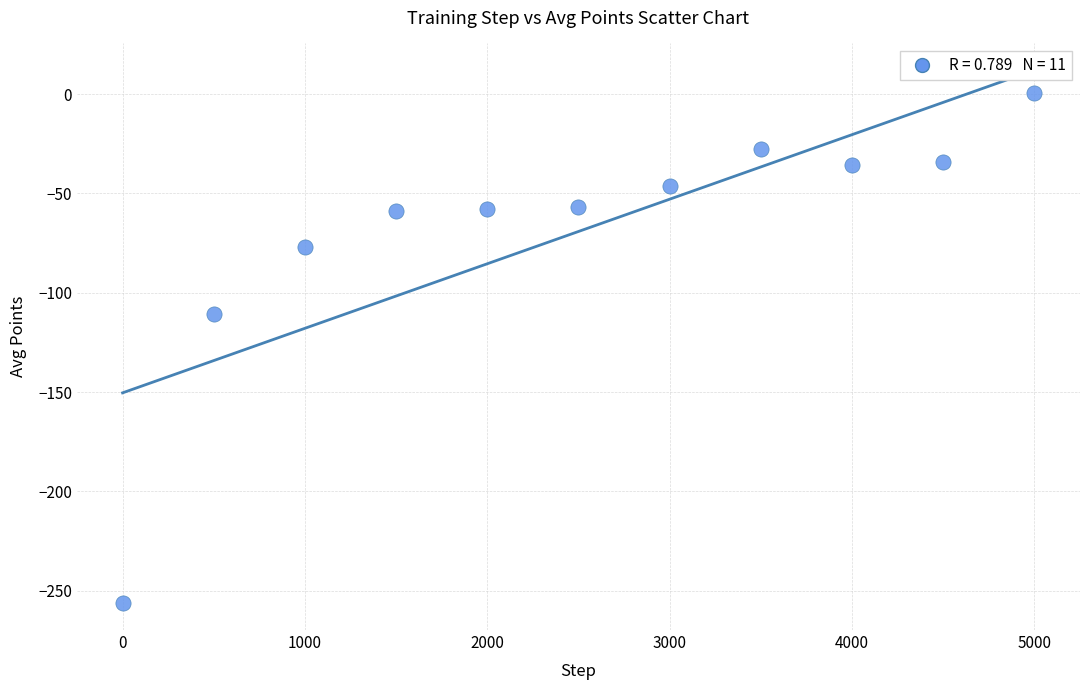

What is the average Y value?

-69.2